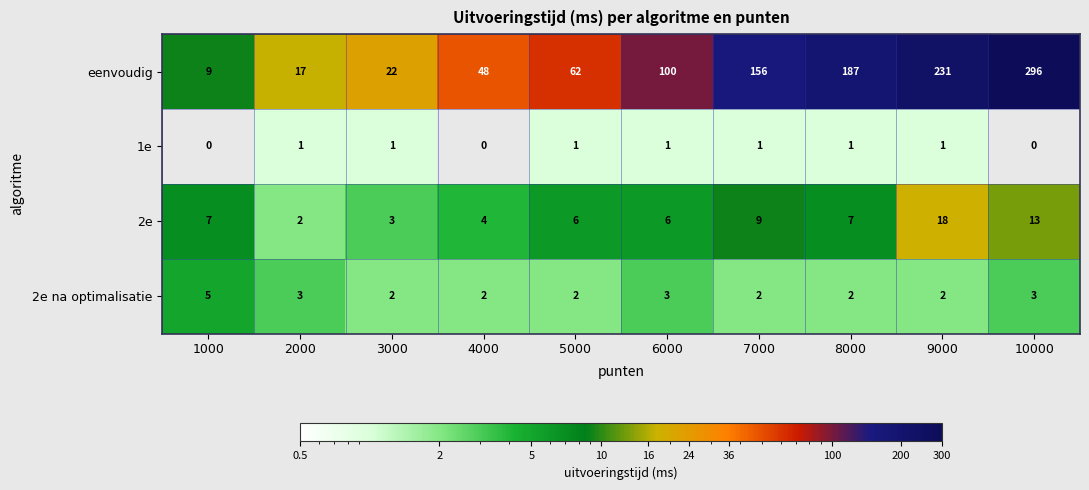

True or false: 1e has a value of 0 at 1000.

True